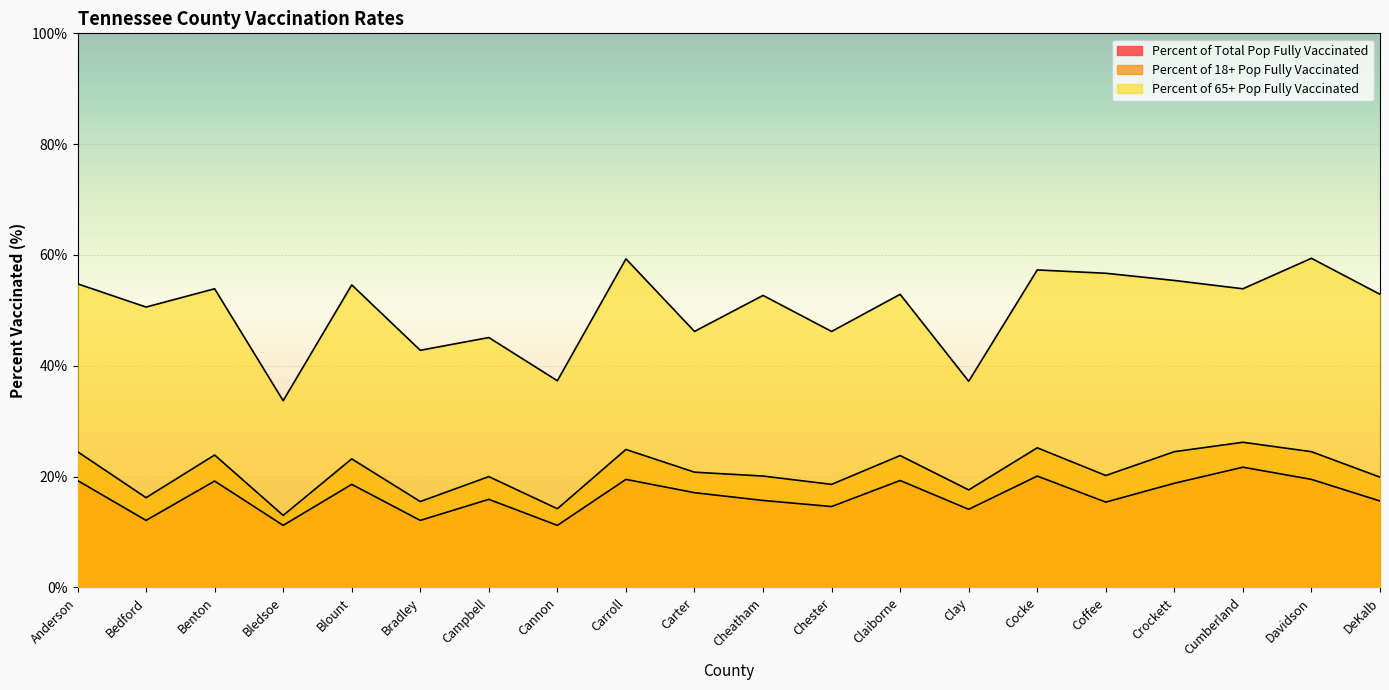

At which category does Percent of Total Pop Fully Vaccinated reach its first local valley?

Bedford